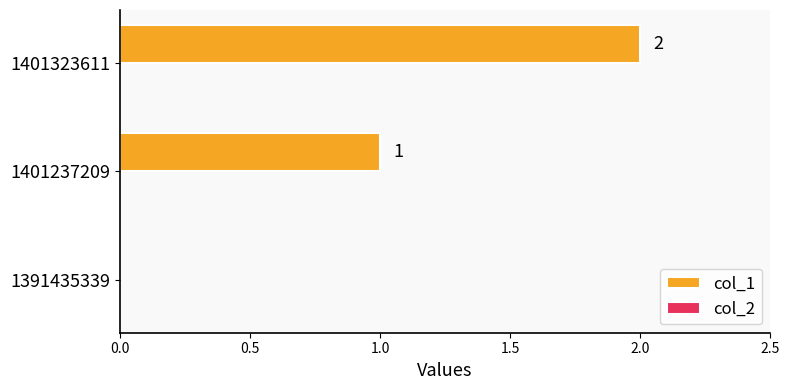

The value at 1391435339 is -1. True or false?

False